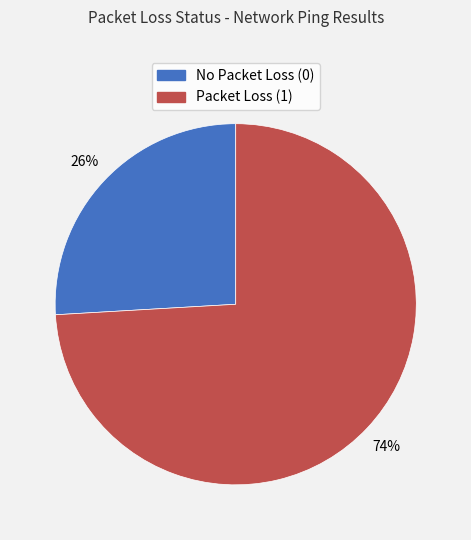

To the nearest percent, what is the average slice percentage?

50%